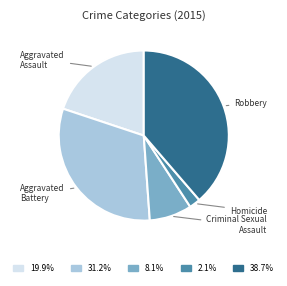

Is there any slice that represents more than half of the pie?

No